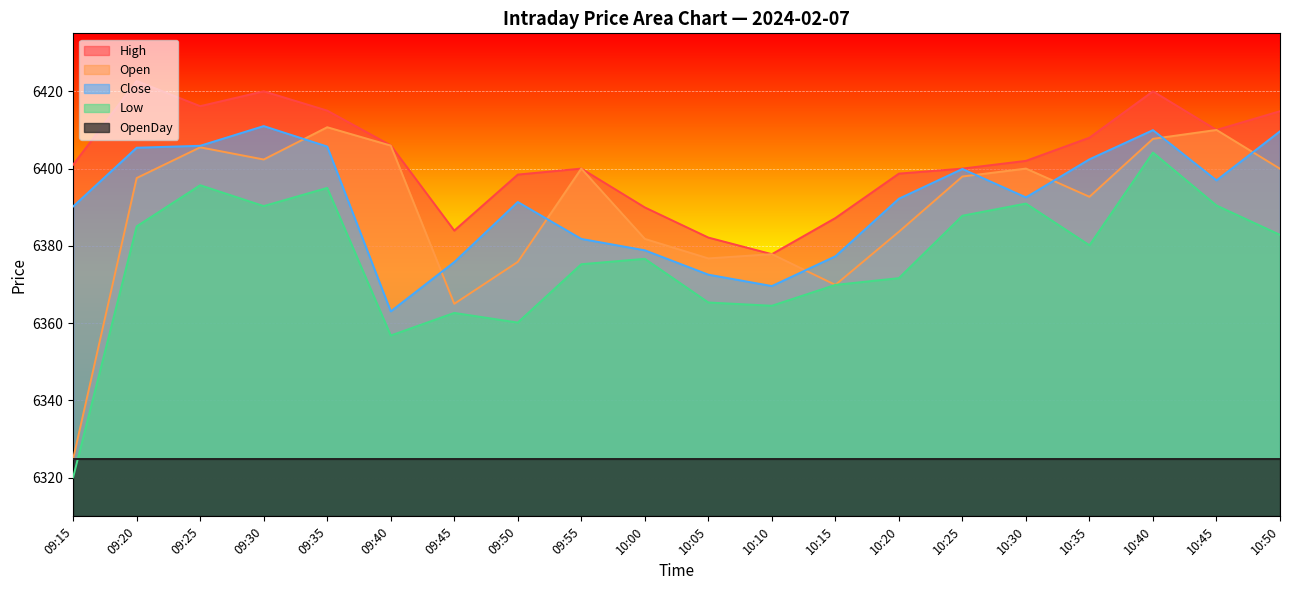

At which label is Low closest to 6362?

09:45